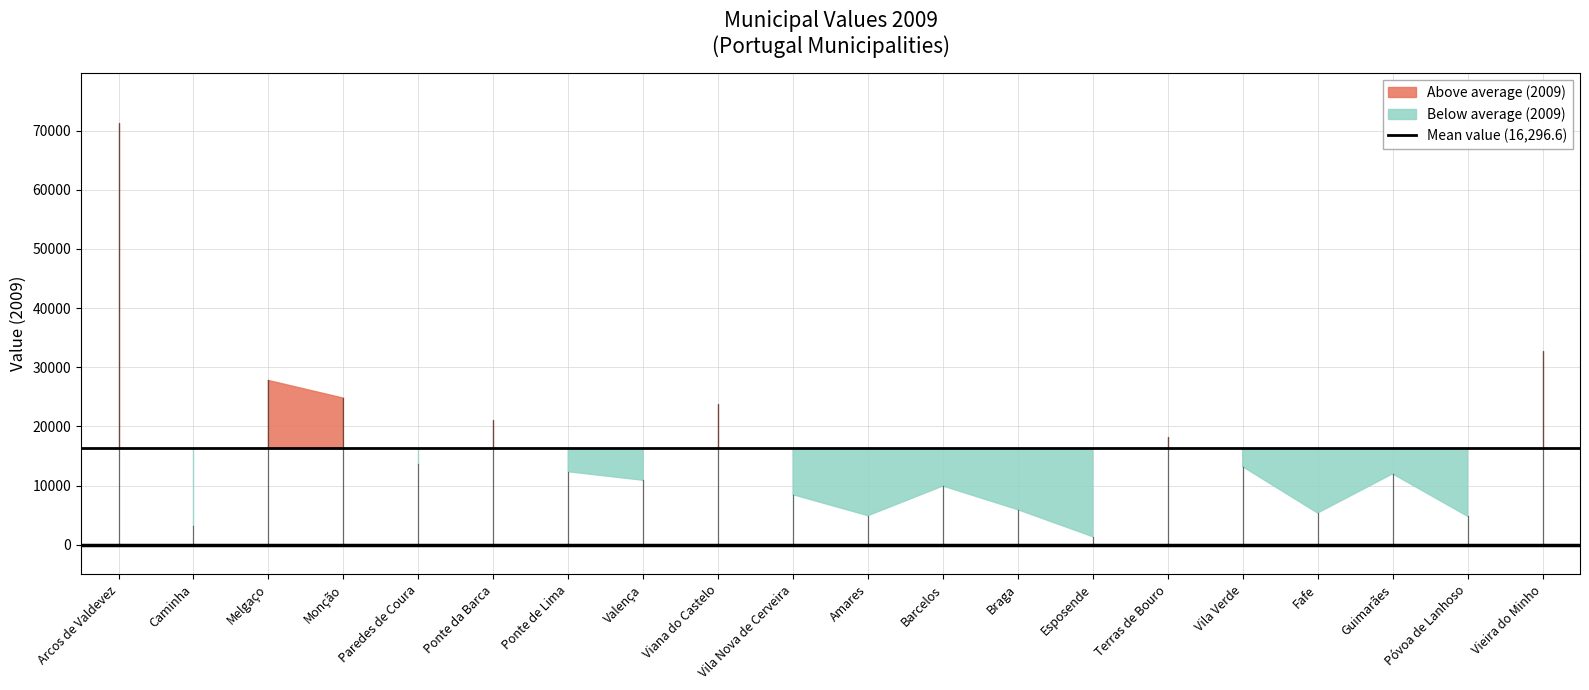

Rank the categories by value from highest to lowest.

Arcos de Valdevez, Vieira do Minho, Melgaço, Monção, Viana do Castelo, Ponte da Barca, Terras de Bouro, Paredes de Coura, Vila Verde, Ponte de Lima, Guimarães, Valença, Barcelos, Vila Nova de Cerveira, Braga, Fafe, Amares, Póvoa de Lanhoso, Caminha, Esposende